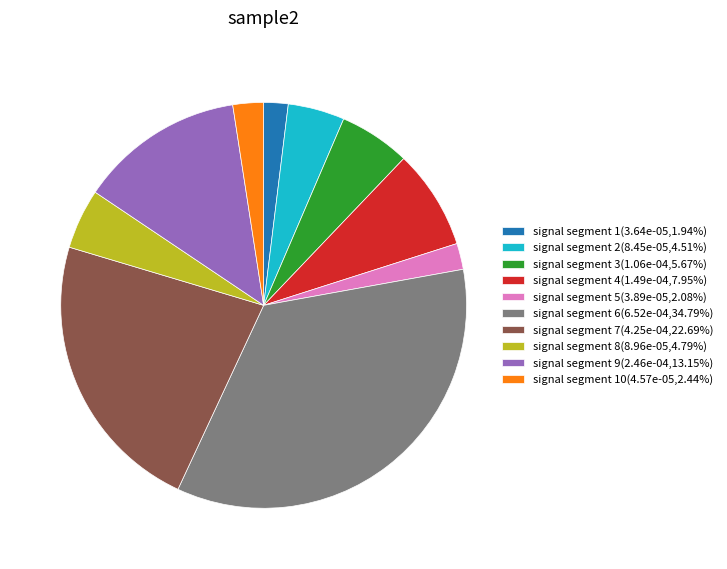

Do signal segment 5(3.89e-05,2.08%) and signal segment 9(2.46e-04,13.15%) together represent more than half of the pie?

No